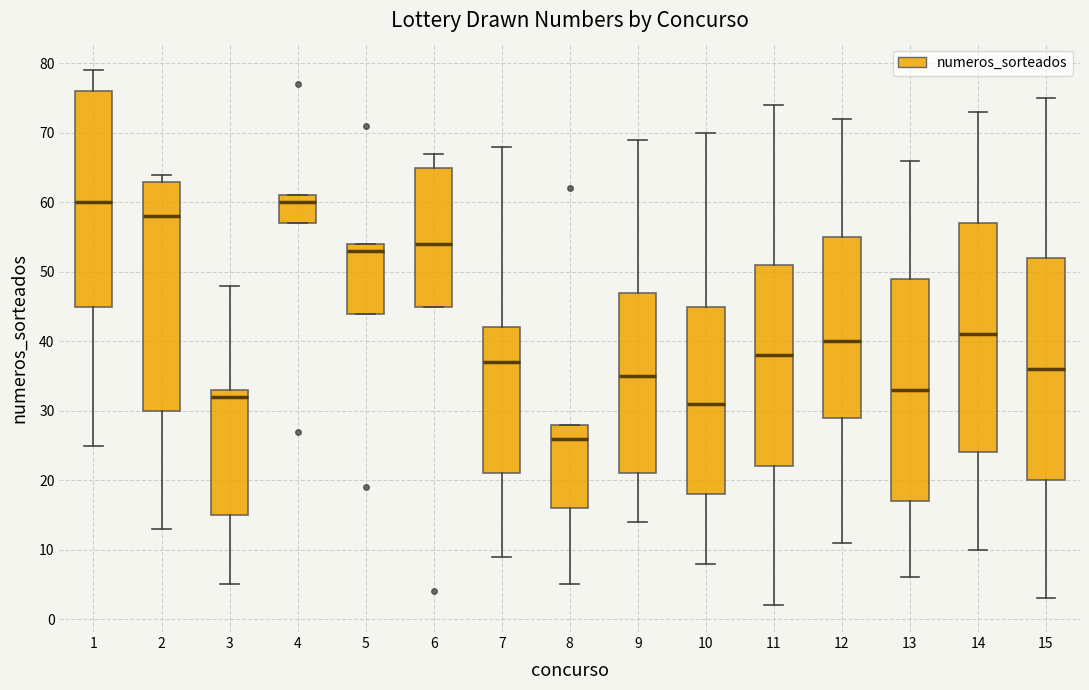

Reading left to right, transcribe this box plot: for each box, give where its median line is, the range the box spans, and where its two whiskers end, as read against the y-axis. The values are not printed on the chart, so give them approximately, as read against the axis.

1: median 60, box 45 to 76, whiskers 25 to 79
2: median 58, box 30 to 63, whiskers 13 to 64
3: median 32, box 15 to 33, whiskers 5 to 48
4: median 60, box 57 to 61, whiskers 57 to 61
5: median 53, box 44 to 54, whiskers 44 to 54
6: median 54, box 45 to 65, whiskers 45 to 67
7: median 37, box 21 to 42, whiskers 9 to 68
8: median 26, box 16 to 28, whiskers 5 to 28
9: median 35, box 21 to 47, whiskers 14 to 69
10: median 31, box 18 to 45, whiskers 8 to 70
11: median 38, box 22 to 51, whiskers 2 to 74
12: median 40, box 29 to 55, whiskers 11 to 72
13: median 33, box 17 to 49, whiskers 6 to 66
14: median 41, box 24 to 57, whiskers 10 to 73
15: median 36, box 20 to 52, whiskers 3 to 75